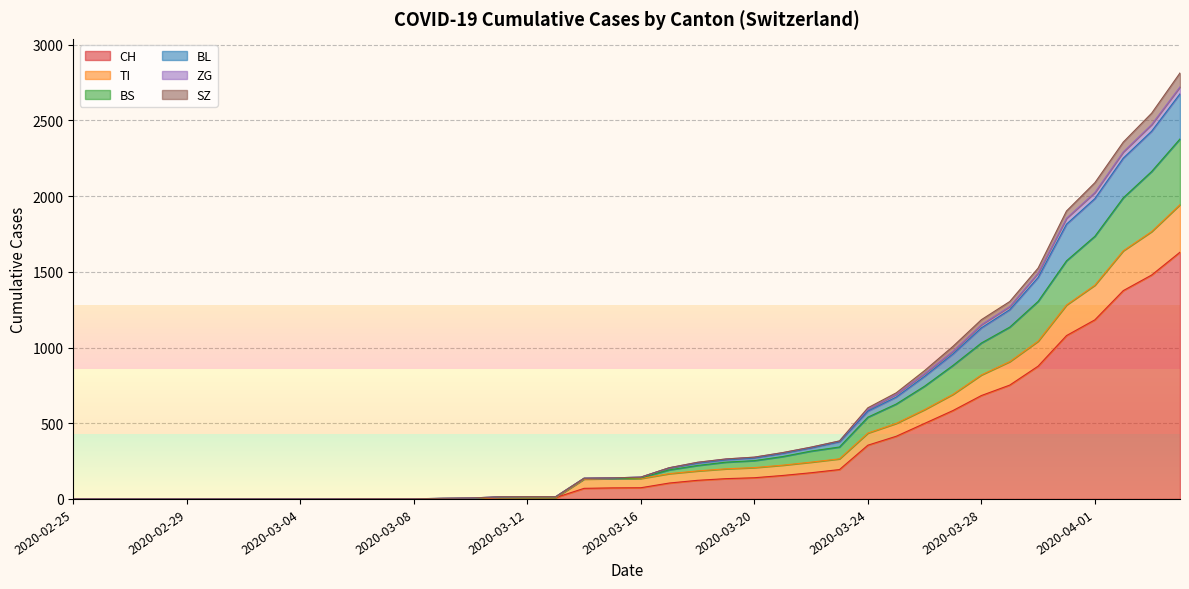

What is the highest value of the CH series?

1630